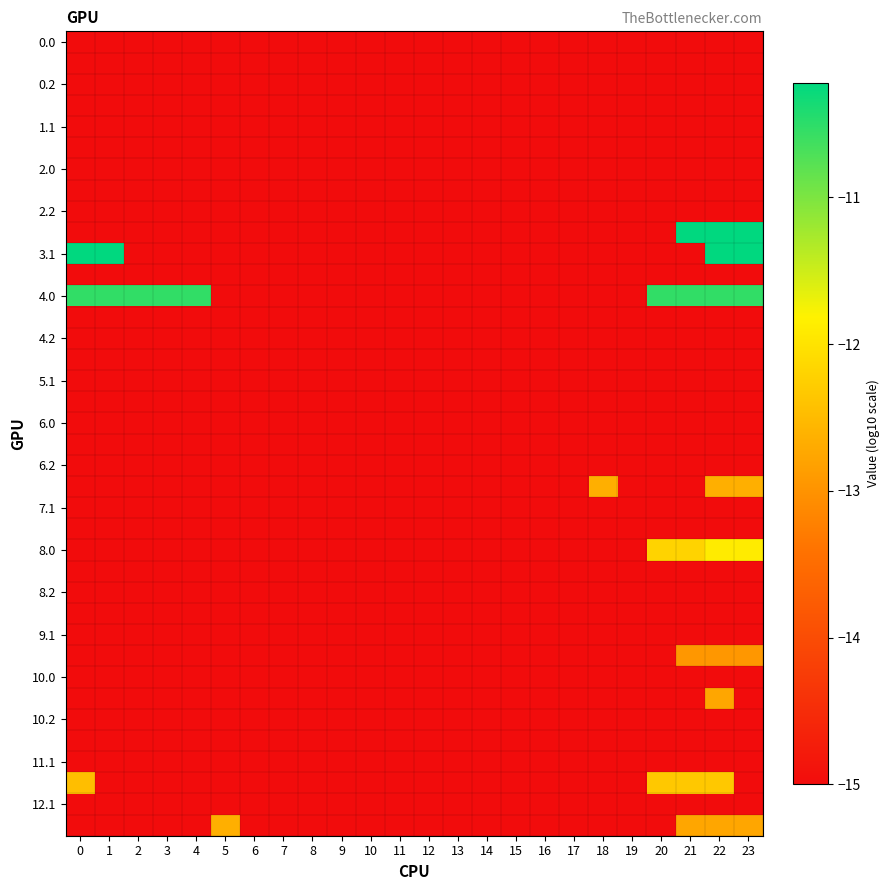

What is the total value across all series at 17?

-570.0